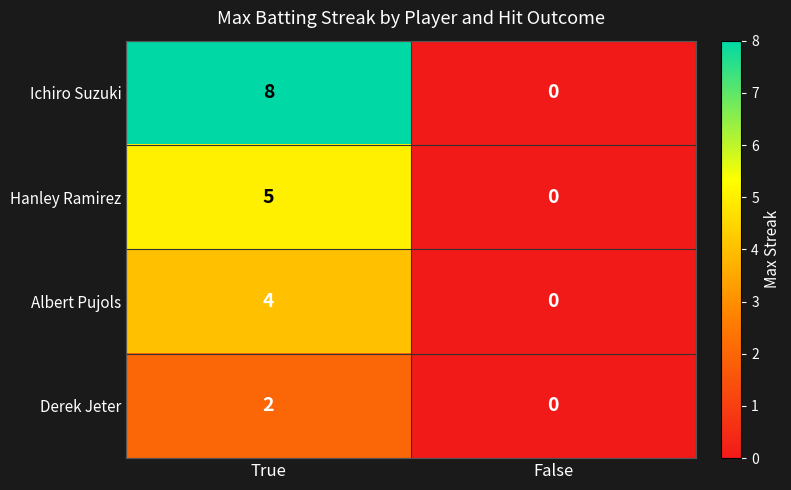

Which series has the largest total across all categories?

Ichiro Suzuki